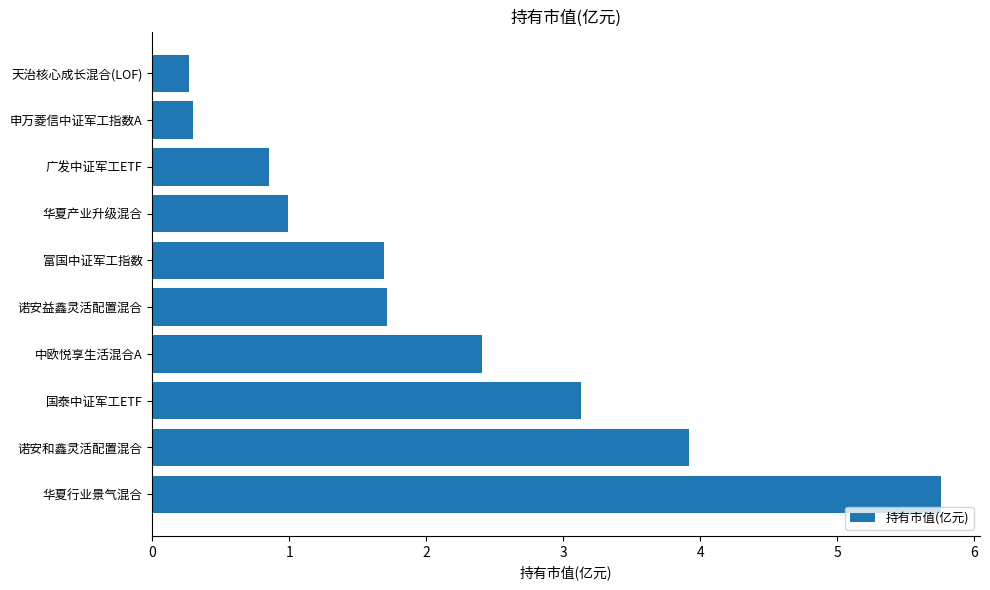

What is the greatest value displayed?

5.8